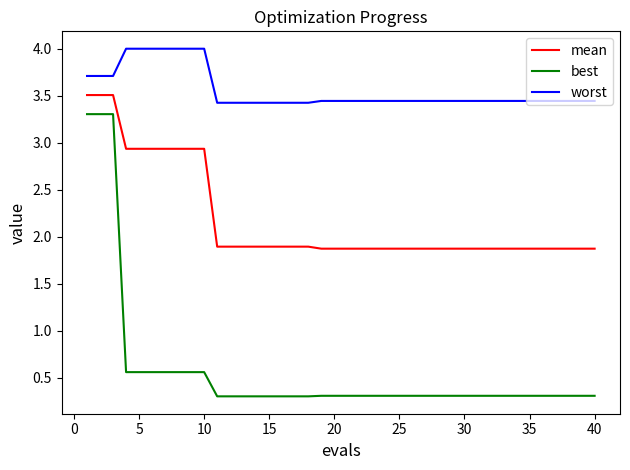

Which series has the largest range (max minus min)?

best